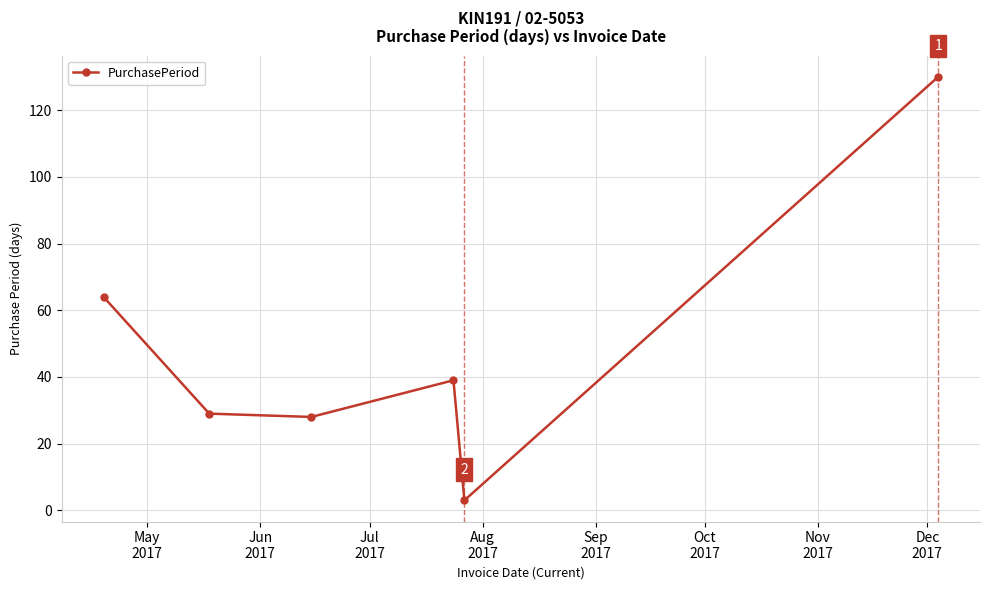

How many interior local peaks (higher than both neighbors) does the data have?

1